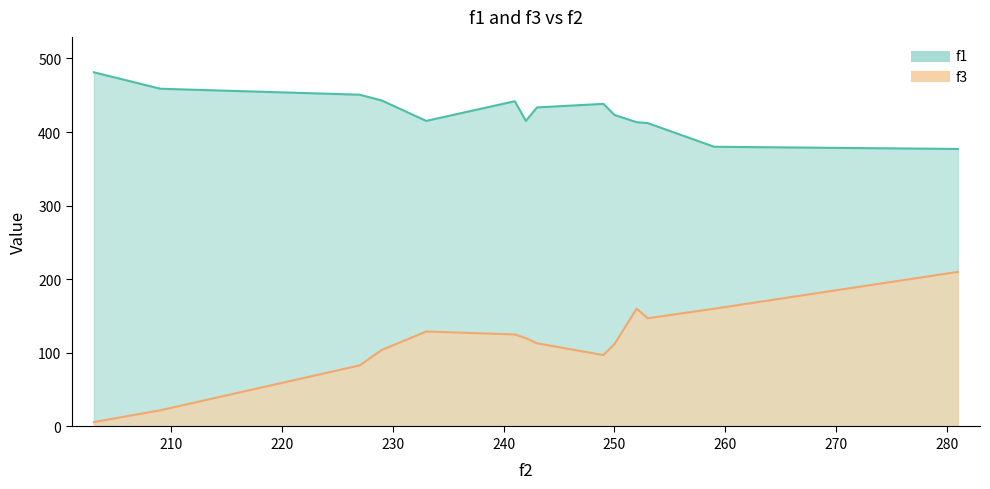

The f3 series shows 160.0 at 259. True or false?

True